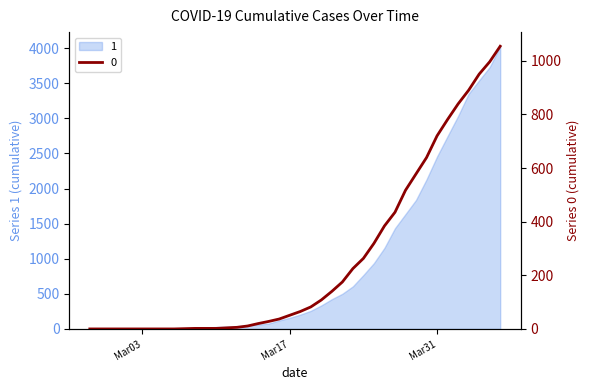

Reading left to right, extract all data points from this chart.

0	0	0	0	0	0	0	0	0	1	2	2	2	4	6	11	20	28	37	51	65	82	108	140	175	225	263	319	384	435	517	578	639	720	781	839	890	950	996	1054